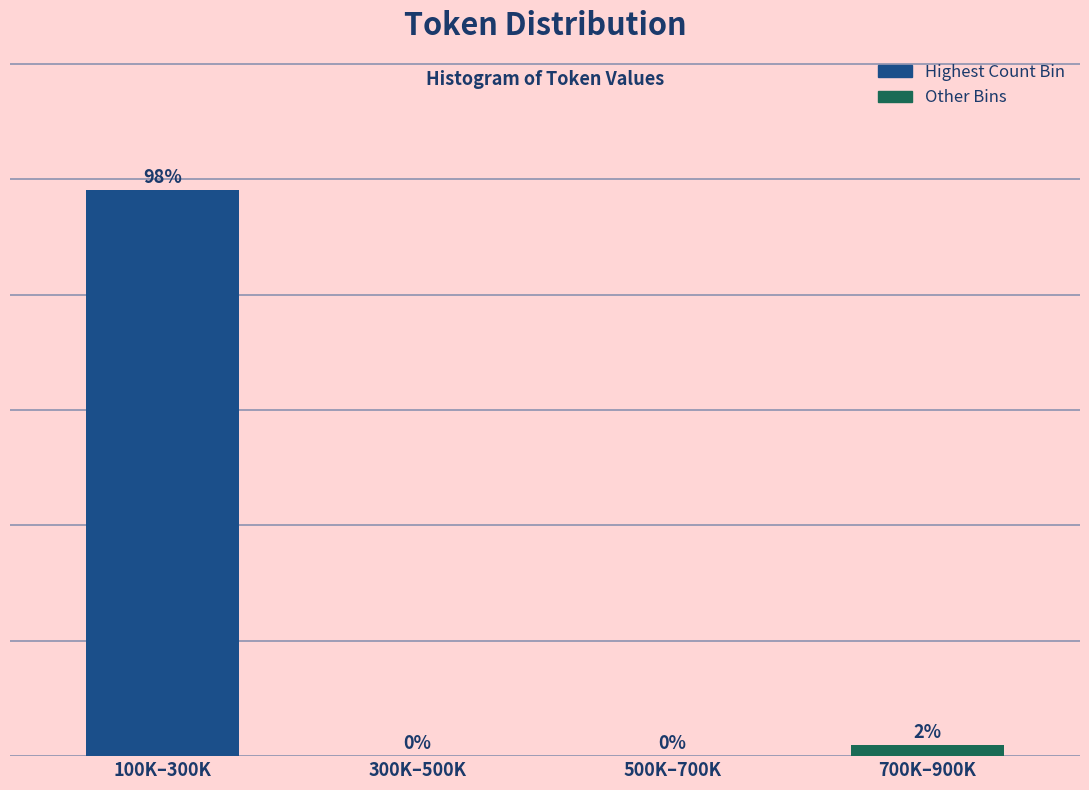

Which has a higher value, 100K–300K or 300K–500K?

100K–300K